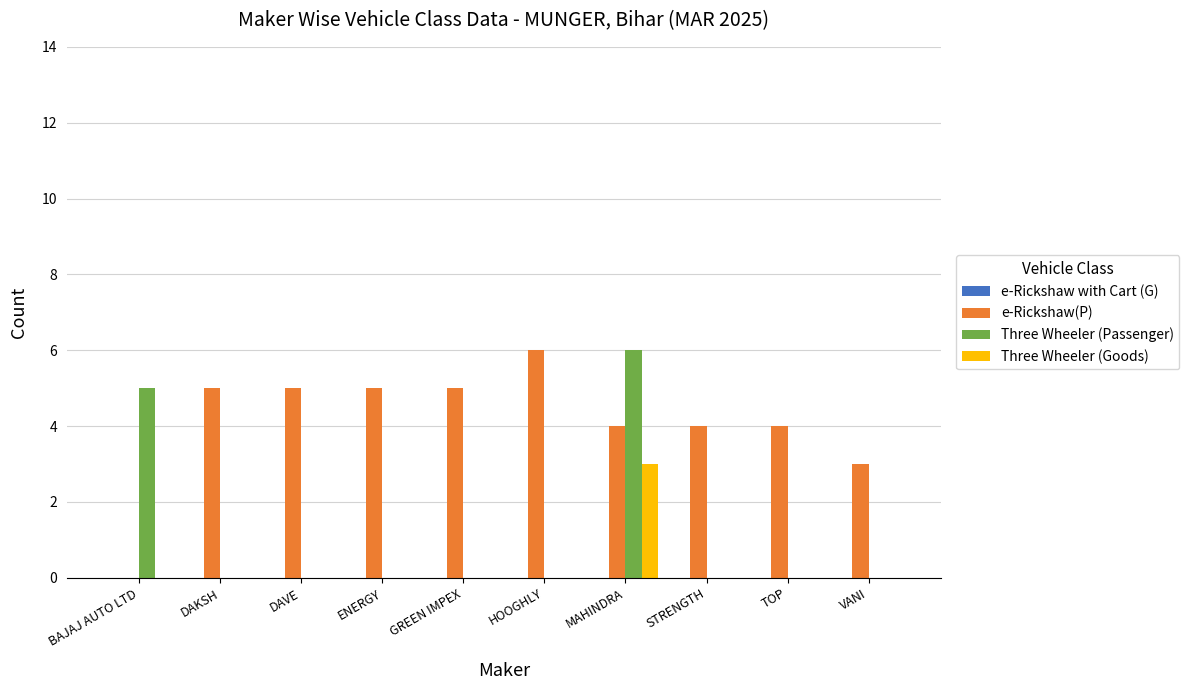

The Three Wheeler (Goods) series shows -1 at GREEN IMPEX. True or false?

False